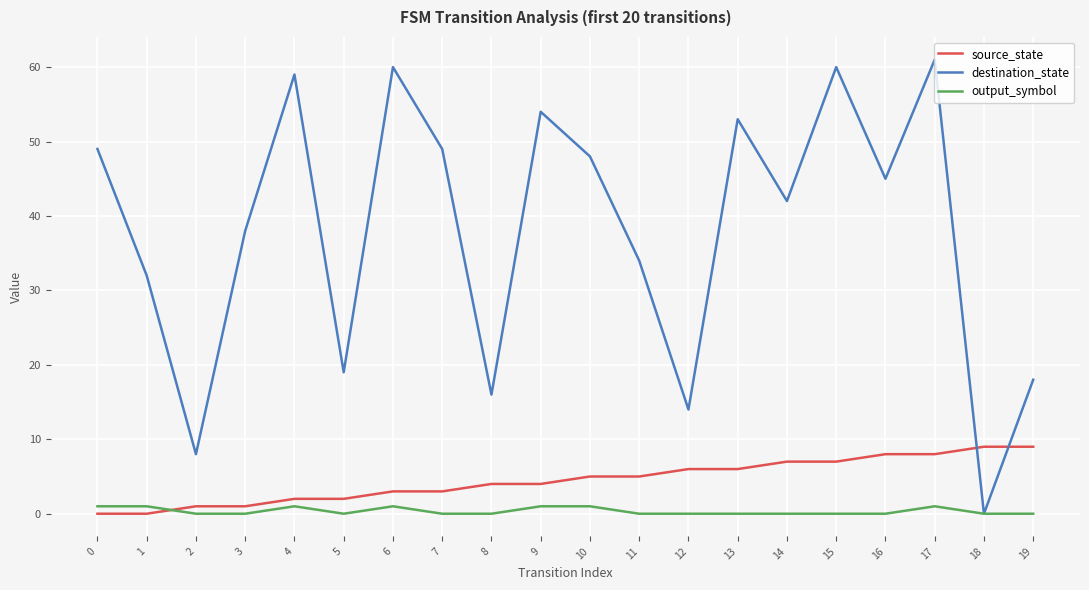

Which series has the largest total across all categories?

destination_state